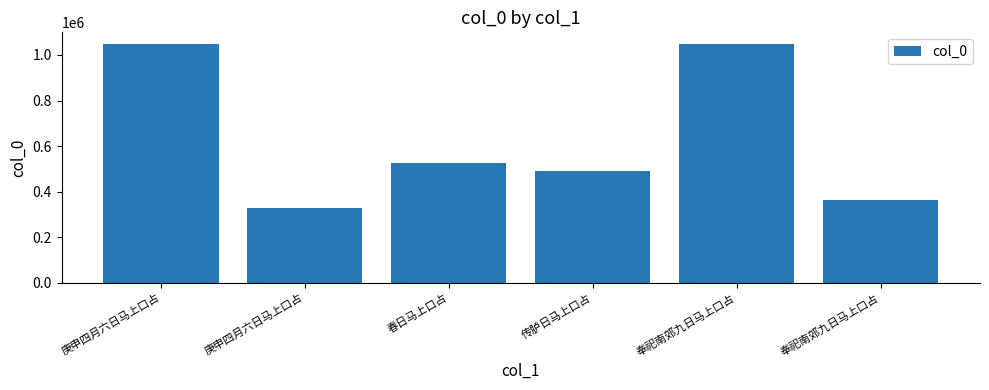

How many bars are there in total?

6